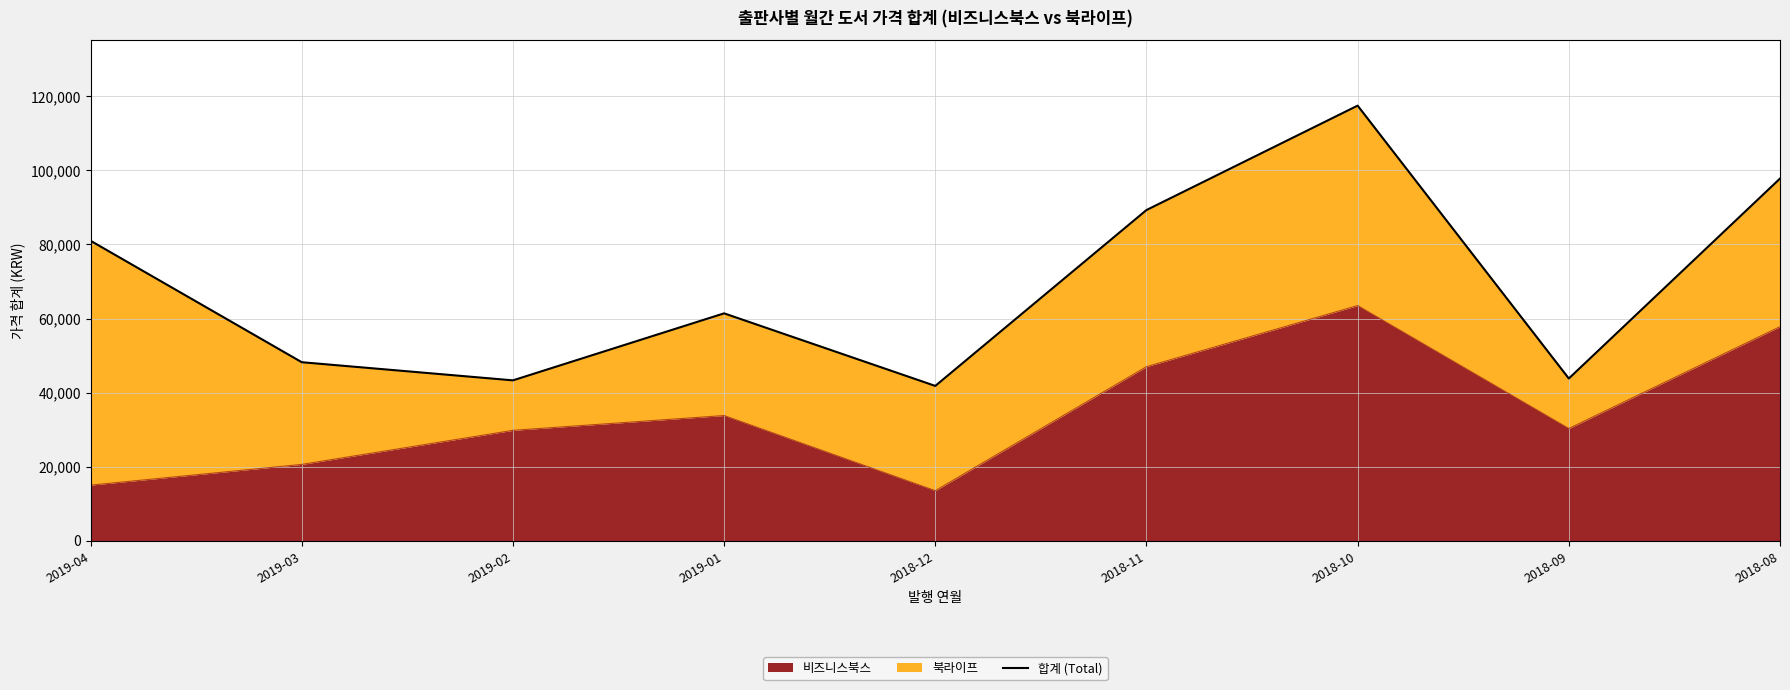

The chart shows a value of 145106 at 2018-08. True or false?

False